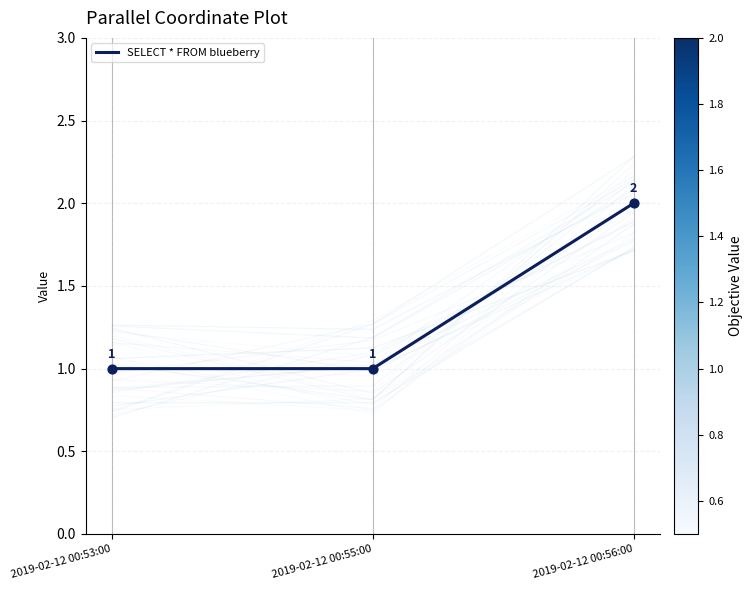

Approximately how many times larger is the value at 2019-02-12 00:55:00 compared to 2019-02-12 00:53:00?

1.0